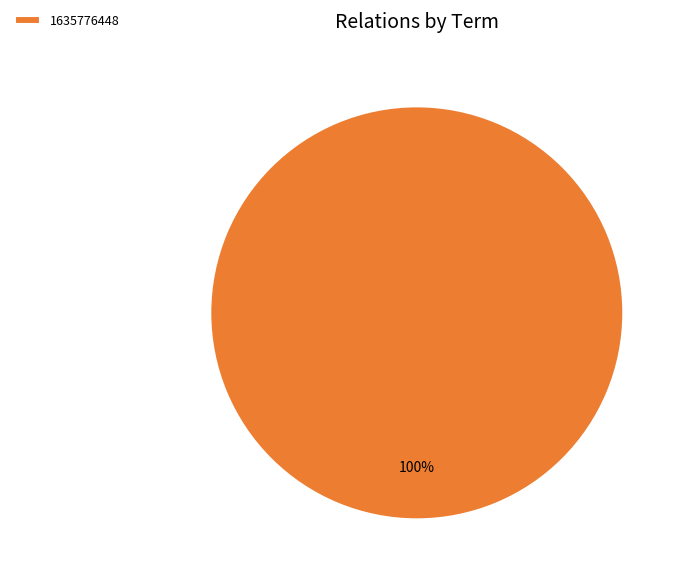

Which slice represents more than half of the pie?

1635776448